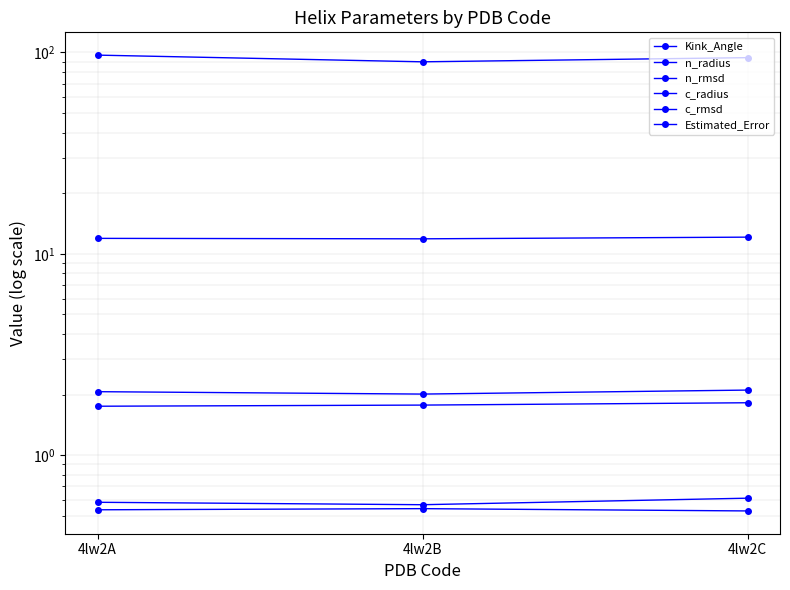

What is the difference between the highest and lowest values at 4lw2C?

93.7